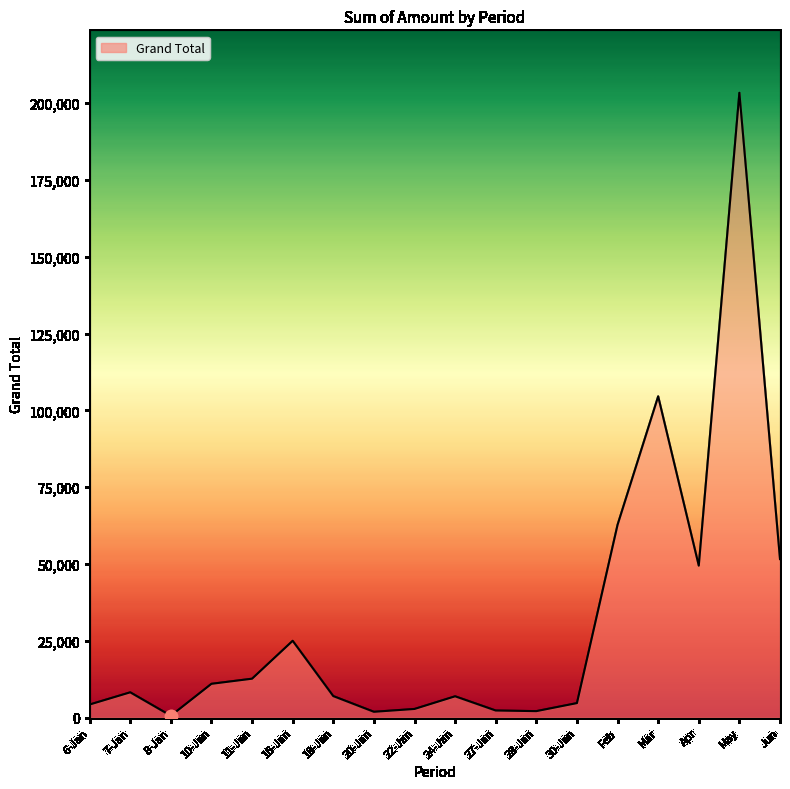

What is the change in value from 10-Jan to Mar?

+93556